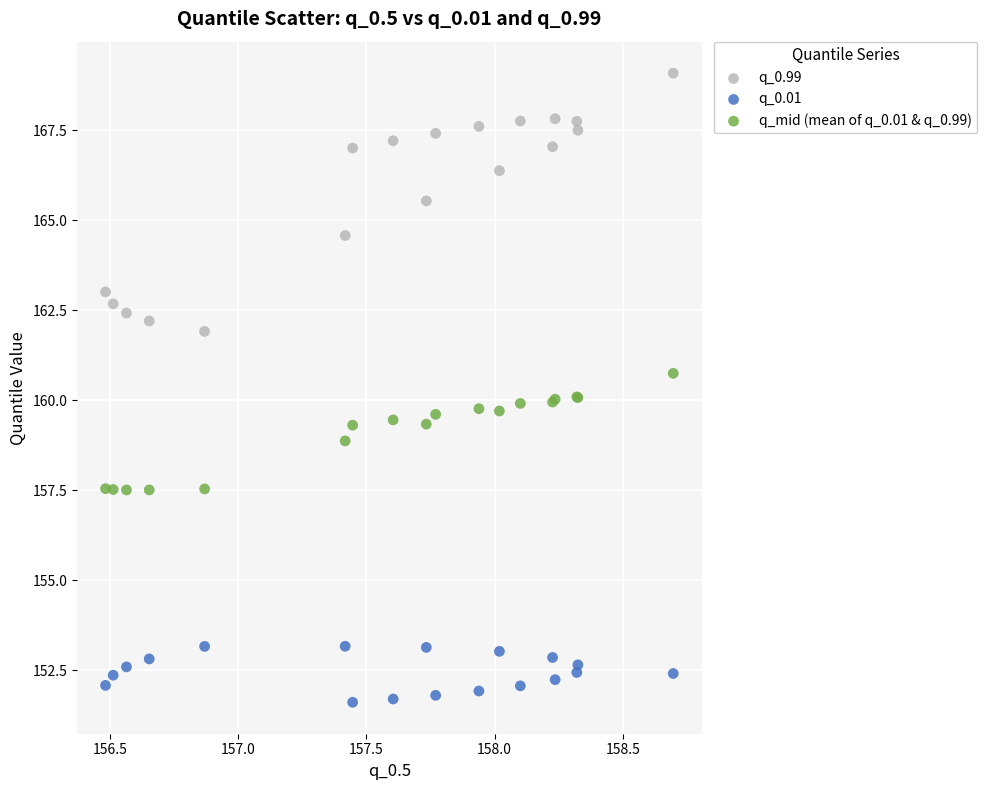

Which series contains the highest Y value?

q_0.99